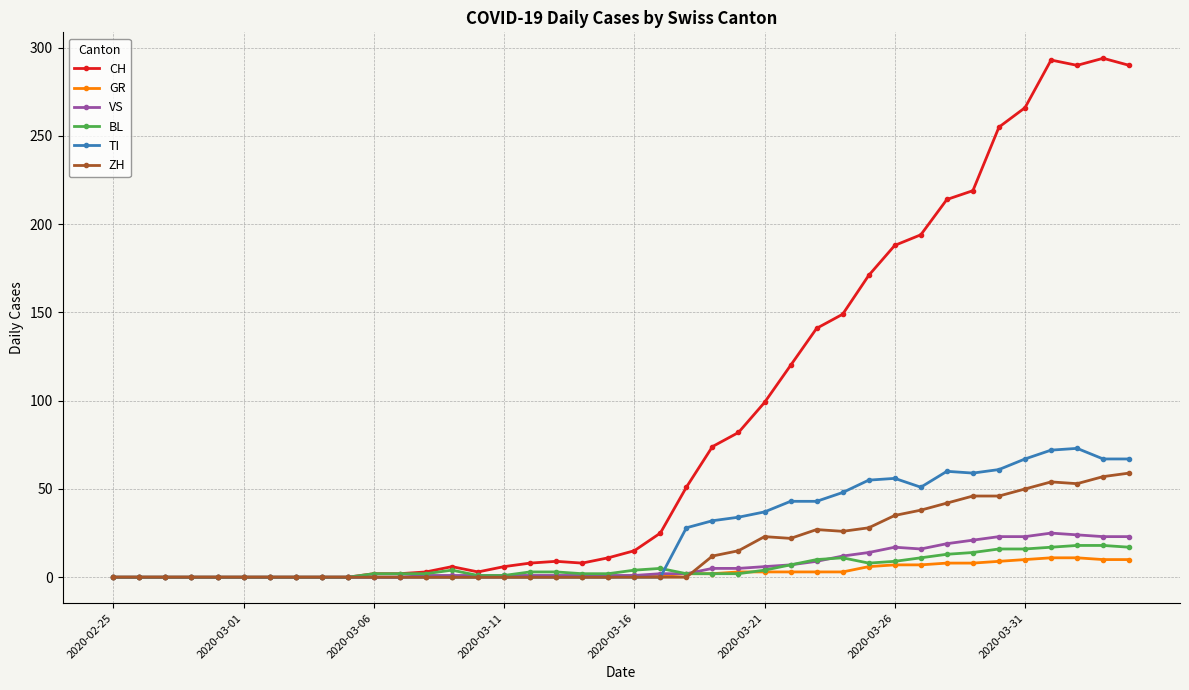

How many series are shown in this chart?

6